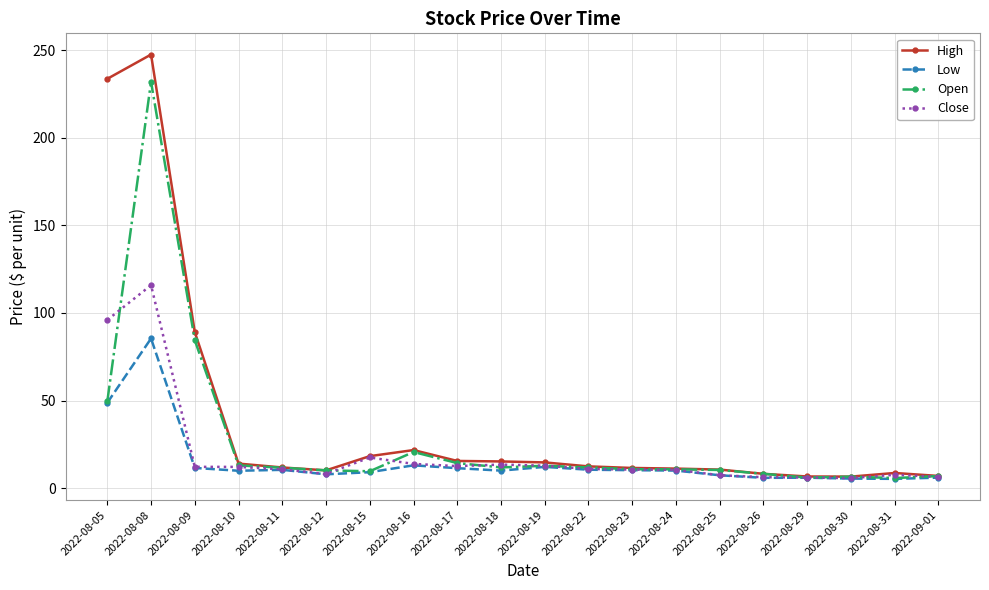

Where is Close nearest to the value 60?

2022-08-05